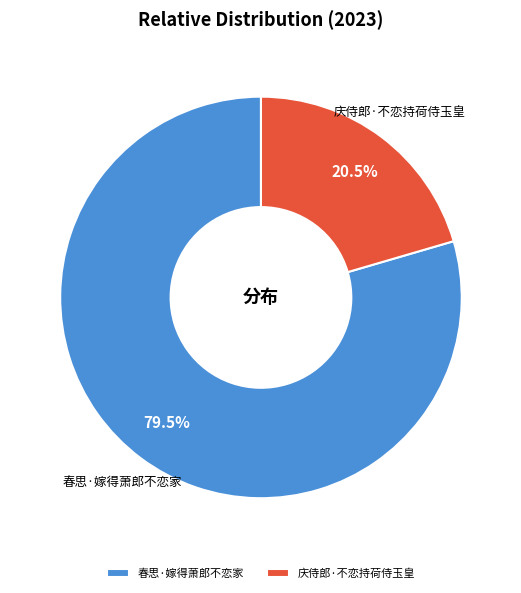

How many segments does this pie chart have?

2